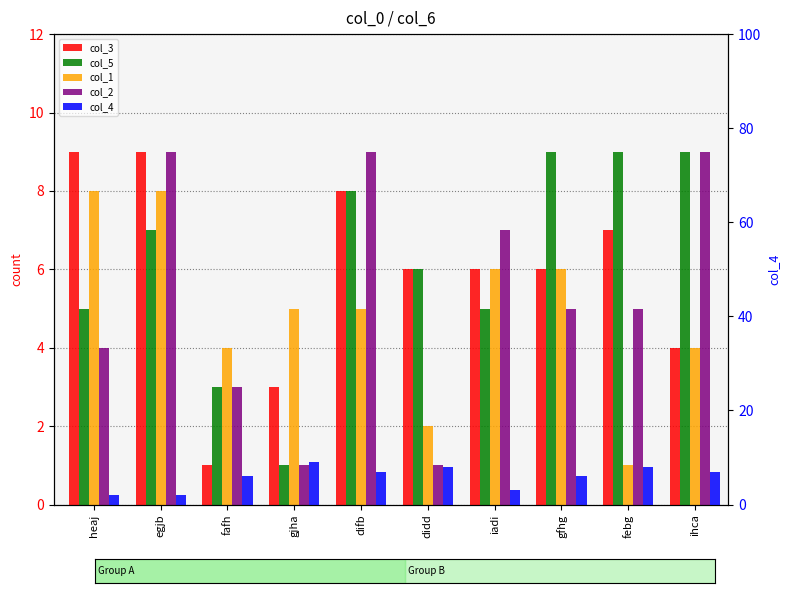

Reading left to right, what are all the values shown in this chart?

col_3: 9	9	1	3	8	6	6	6	7	4
col_5: 5	7	3	1	8	6	5	9	9	9
col_1: 8	8	4	5	5	2	6	6	1	4
col_2: 4	9	3	1	9	1	7	5	5	9
col_4: 2	2	6	9	7	8	3	6	8	7